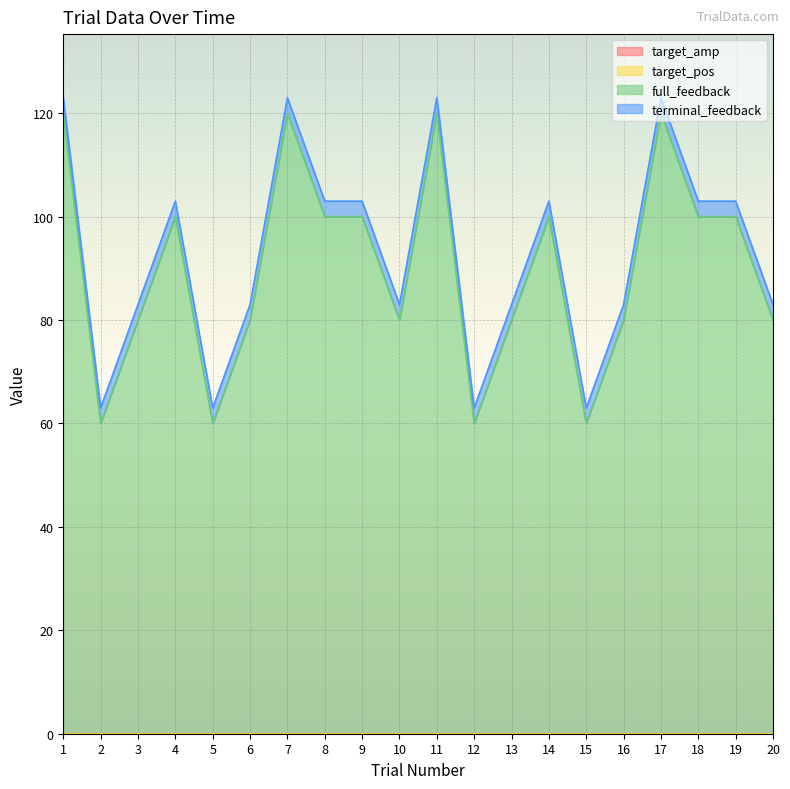

Which series has the widest spread of values?

full_feedback